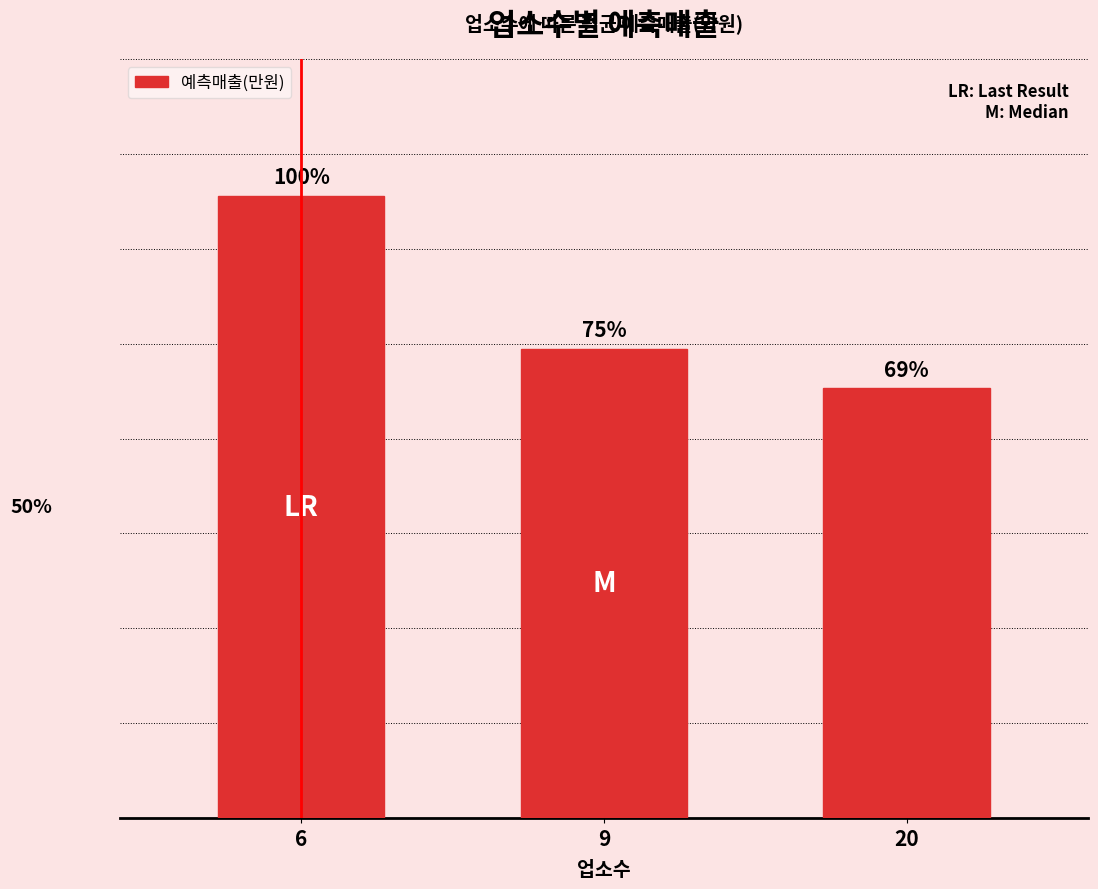

What is the value of the 3rd bar from the left?

5095.0